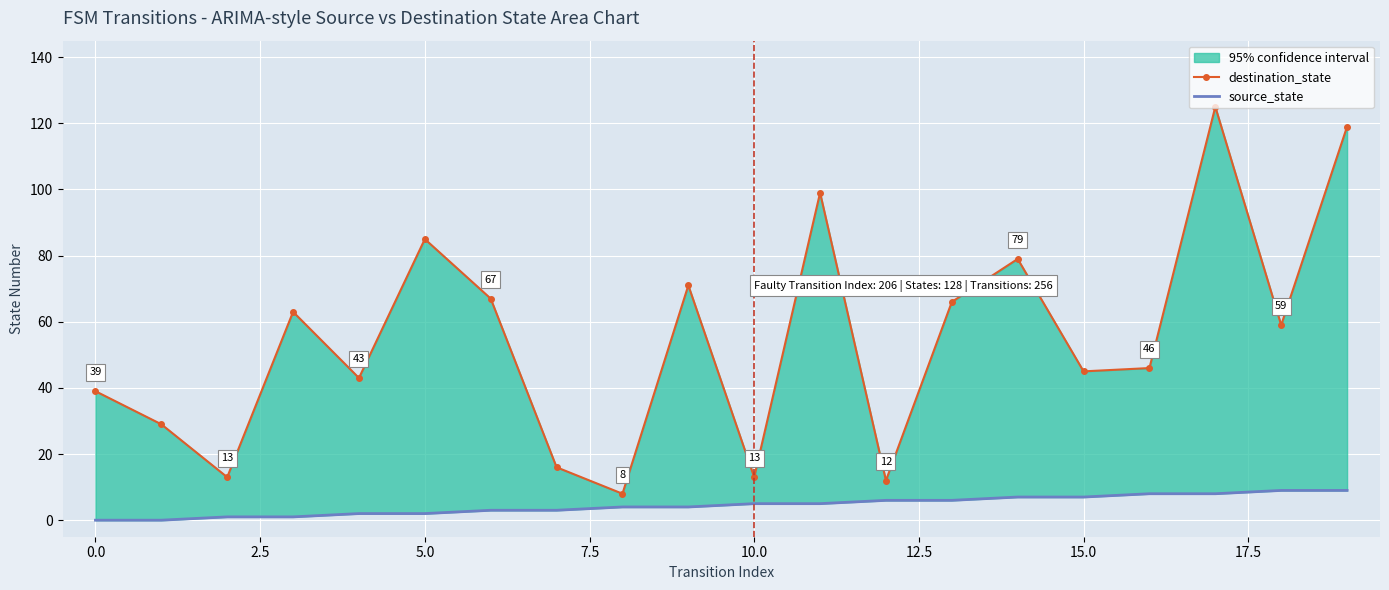

Is it true that source_state equals 6 at 13?

True